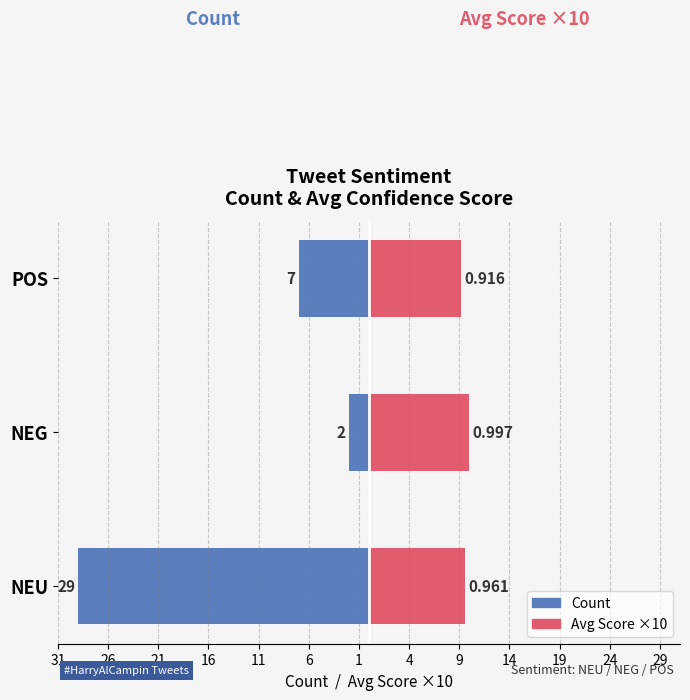

How many bars are there in each group?

2